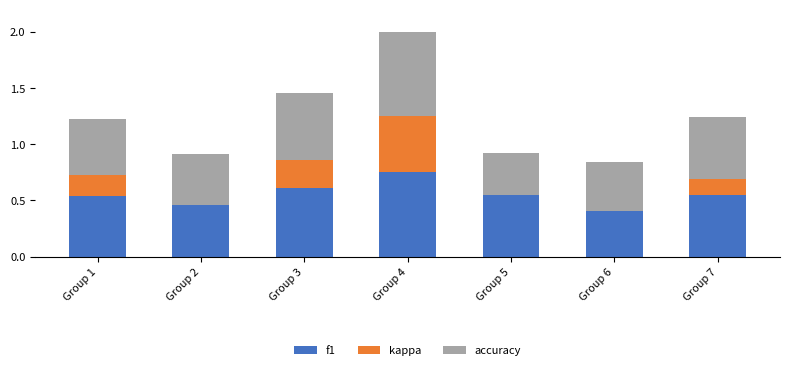

Which category has the highest value in the f1 series?

Group 4